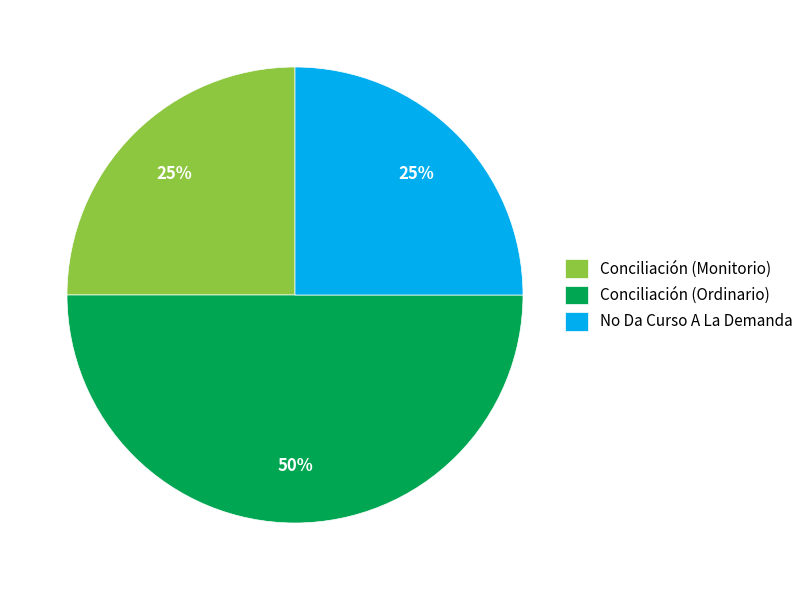

Does No Da Curso A La Demanda represent more than half of the total?

No